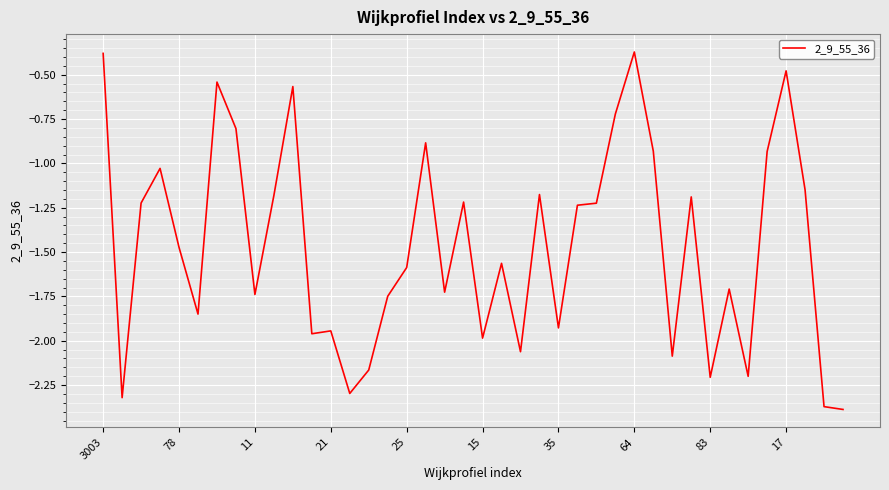

What is the difference between the maximum and minimum values?

2.0